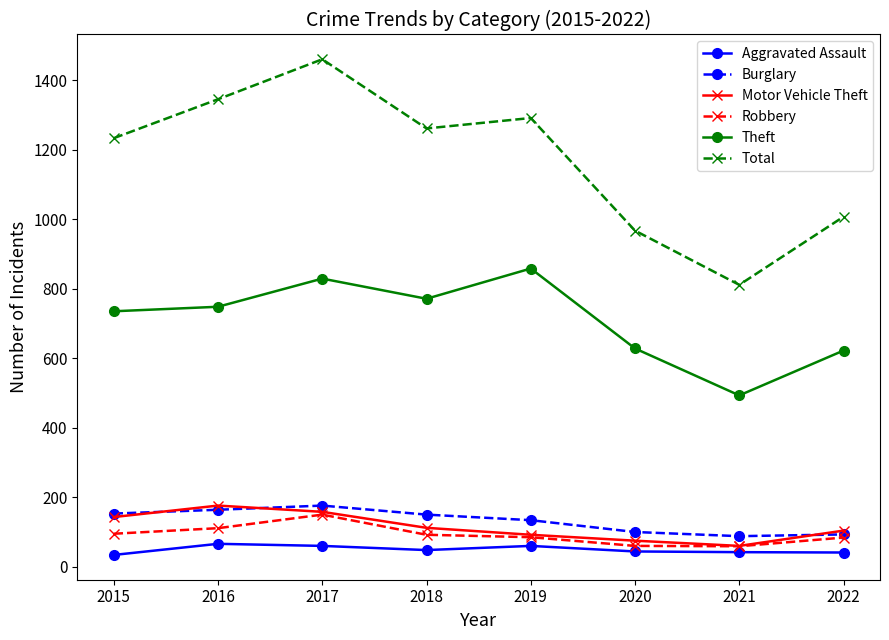

How many categories are shown in the chart?

8